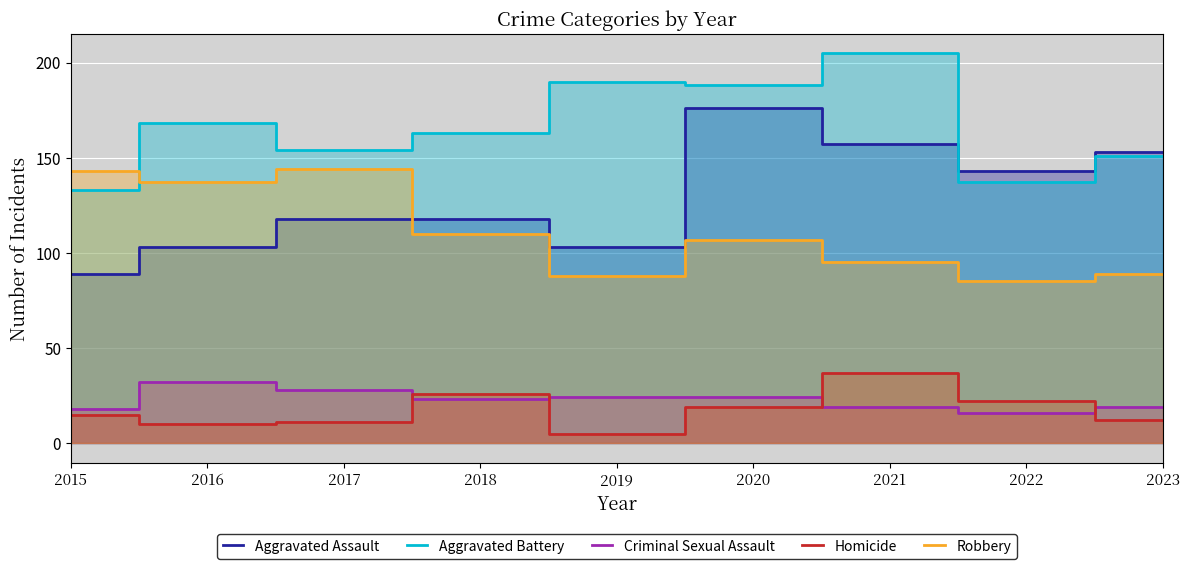

How many interior local valleys does the Criminal Sexual Assault series have?

2